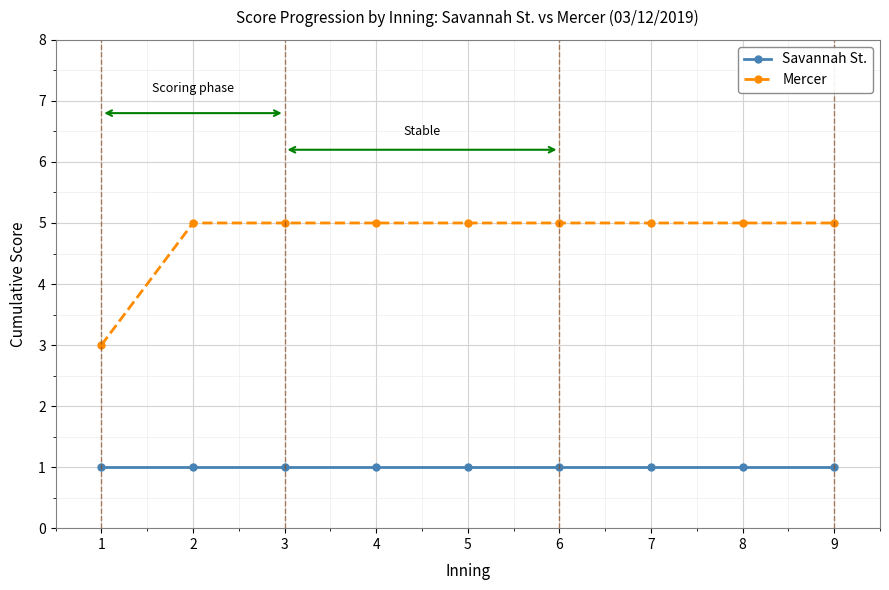

What is the difference between the highest and lowest values at 4?

4